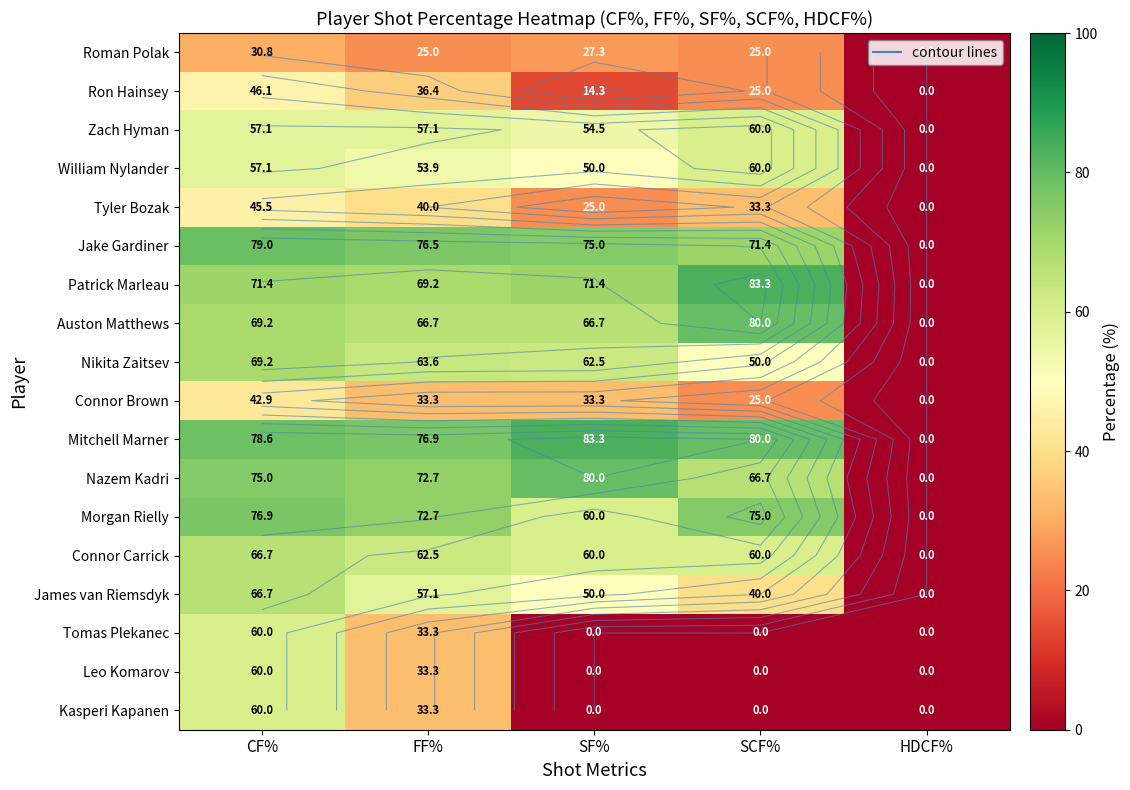

List the labels in order of James van Riemsdyk value, largest first.

CF%, FF%, SF%, SCF%, HDCF%